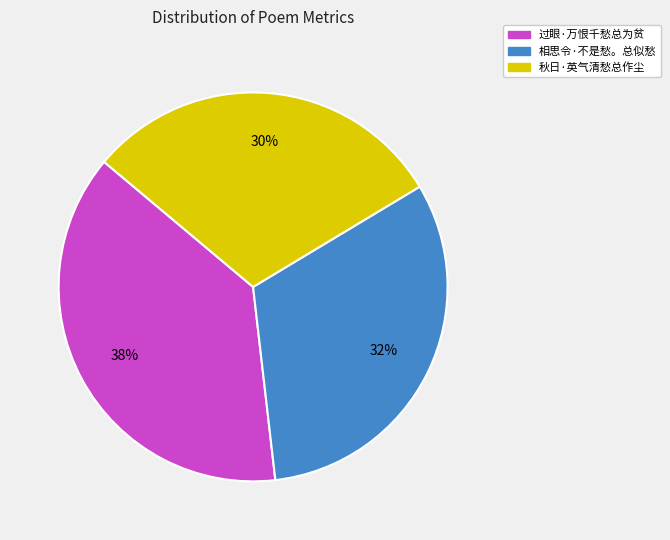

Is 秋日·英气清愁总作尘 the majority of the pie?

No